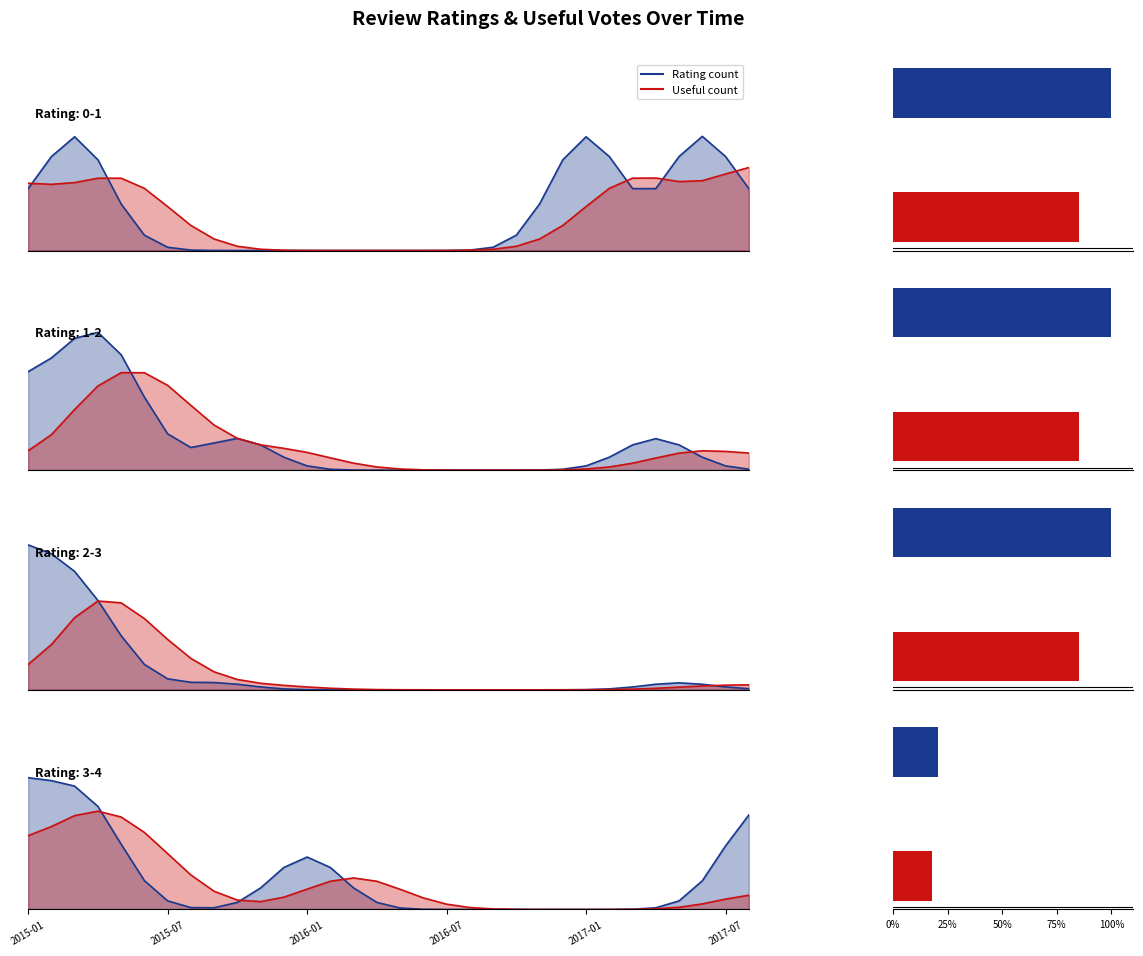

What is the highest value of the Useful count series?

0.5